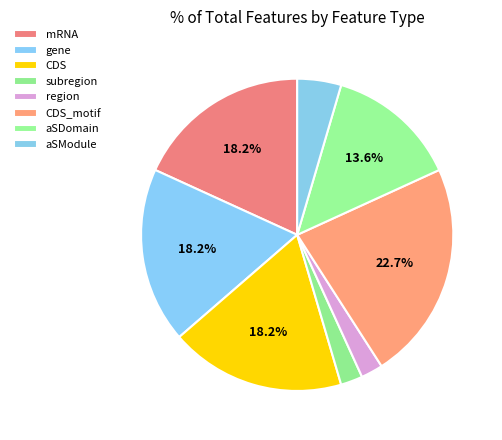

How many segments does this pie chart have?

8